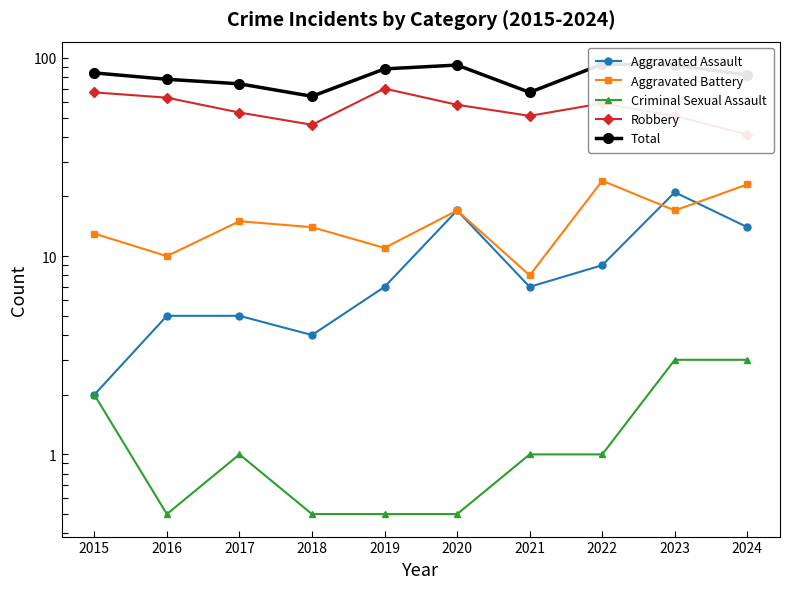

How many data points in Total are above 84?

4